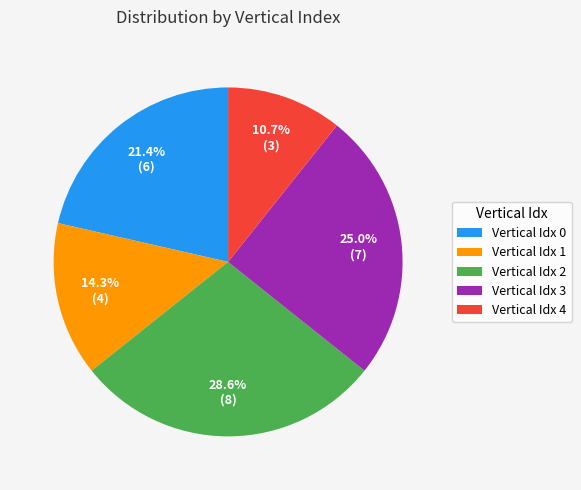

Rank the categories by value from highest to lowest.

Vertical Idx 2, Vertical Idx 3, Vertical Idx 0, Vertical Idx 1, Vertical Idx 4